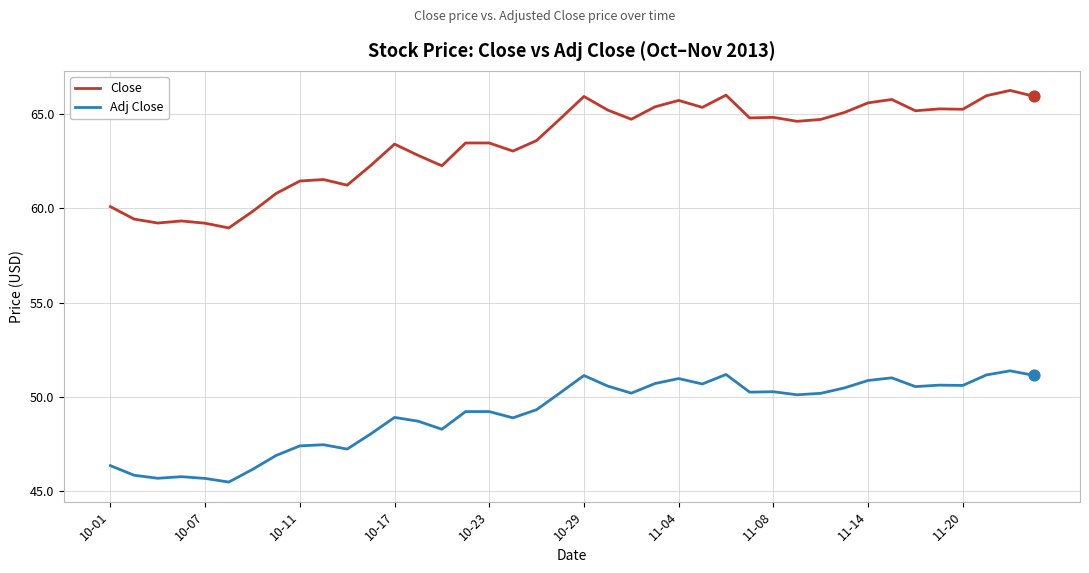

Which series has the largest range (max minus min)?

Close